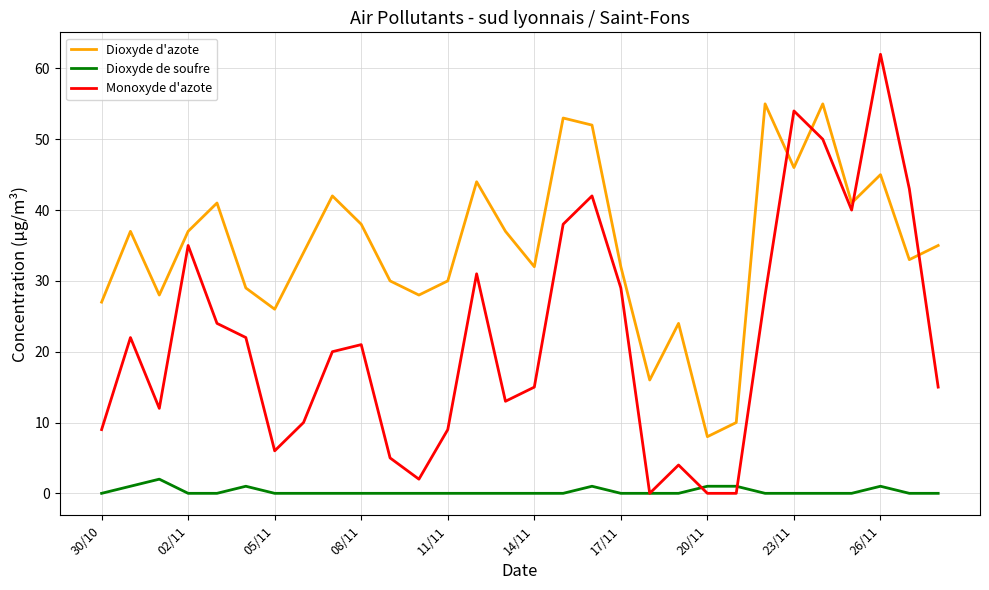

True or false: Monoxyde d'azote and Dioxyde d'azote intersect in this chart.

True